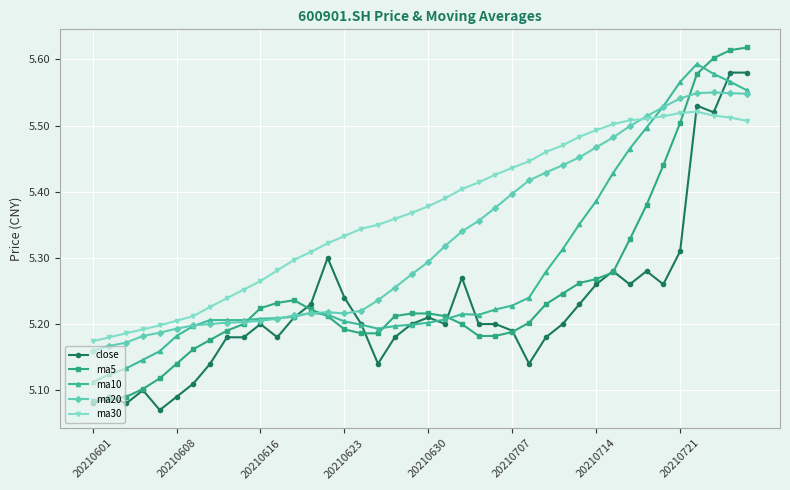

How many times do ma30 and ma5 cross each other?

1